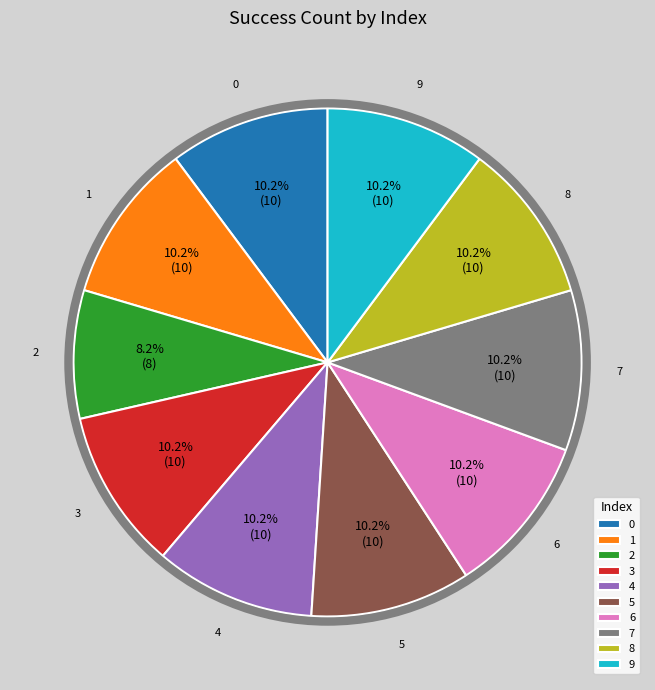

Combined, do 1 and 8 account for over 50%?

No